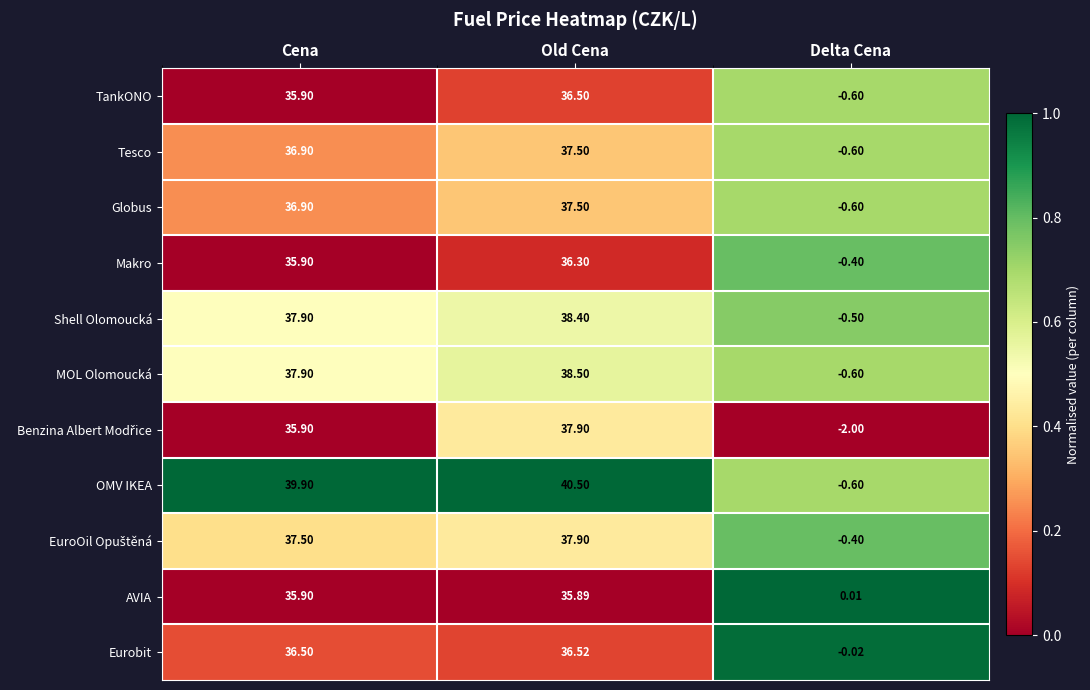

What is the difference between the highest and lowest values at Cena?

4.0